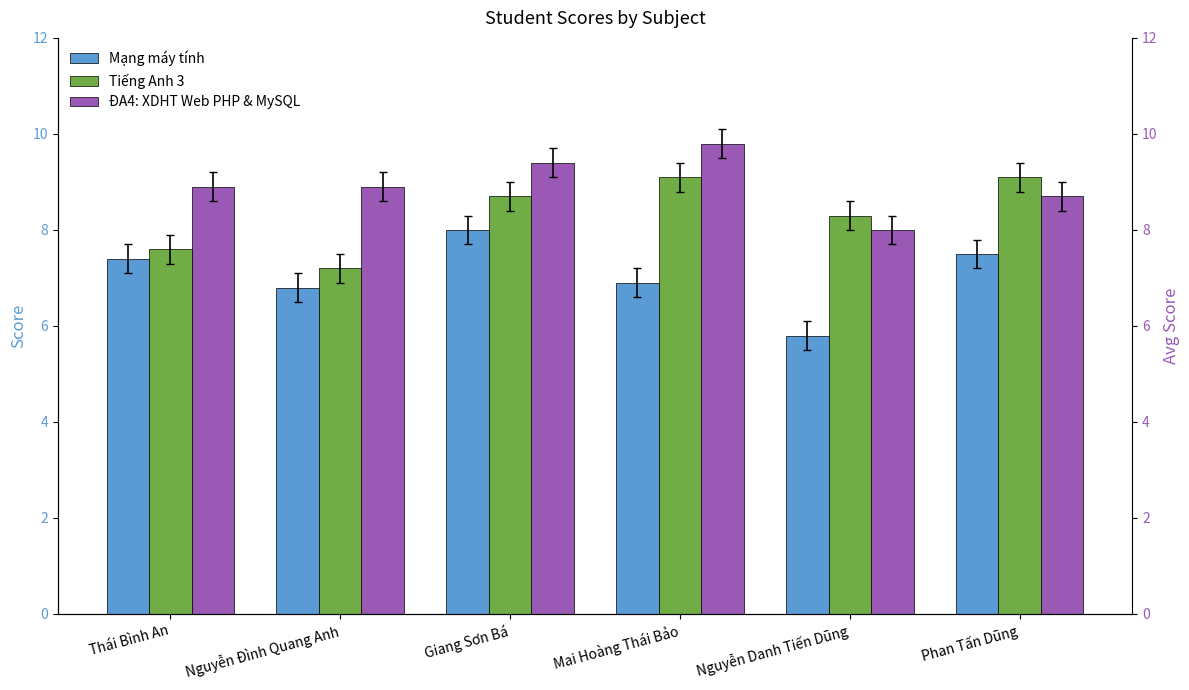

Is it true that ĐA4: XDHT Web PHP & MySQL equals 1.8 at Nguyễn Đình Quang Anh?

False